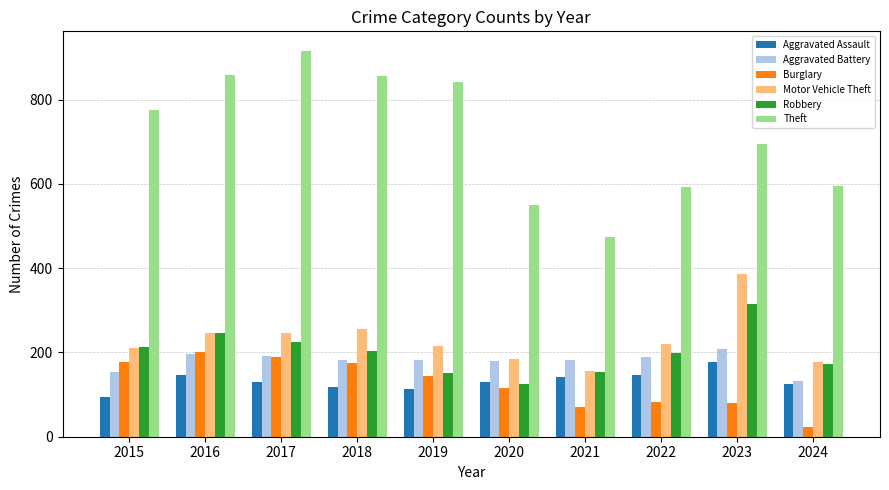

At which label does Aggravated Battery first exceed 183?

2016